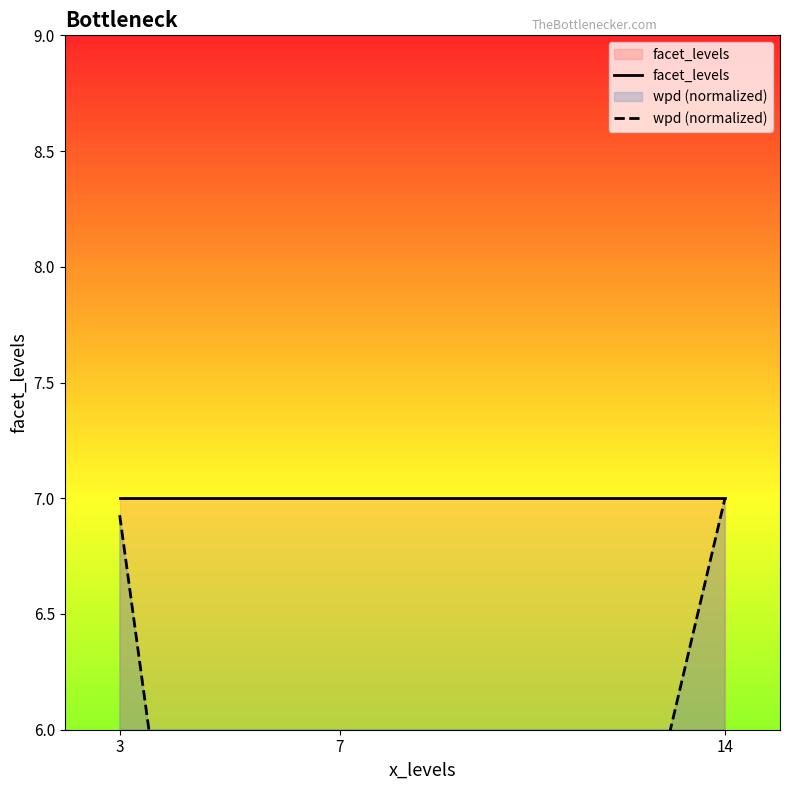

Which label corresponds to the smallest value in the chart?

7